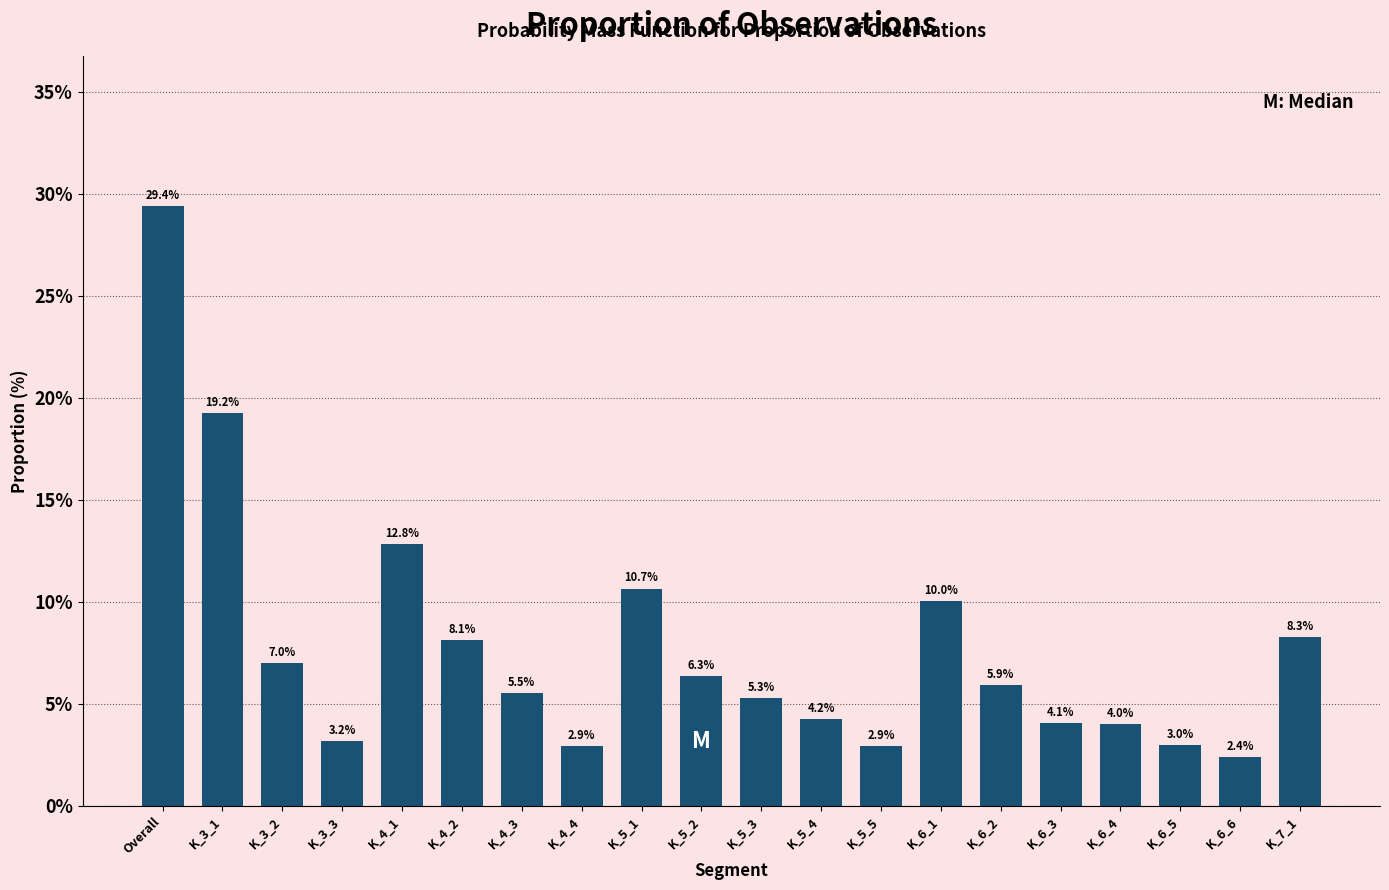

At which label does the data first exceed 5?

Overall